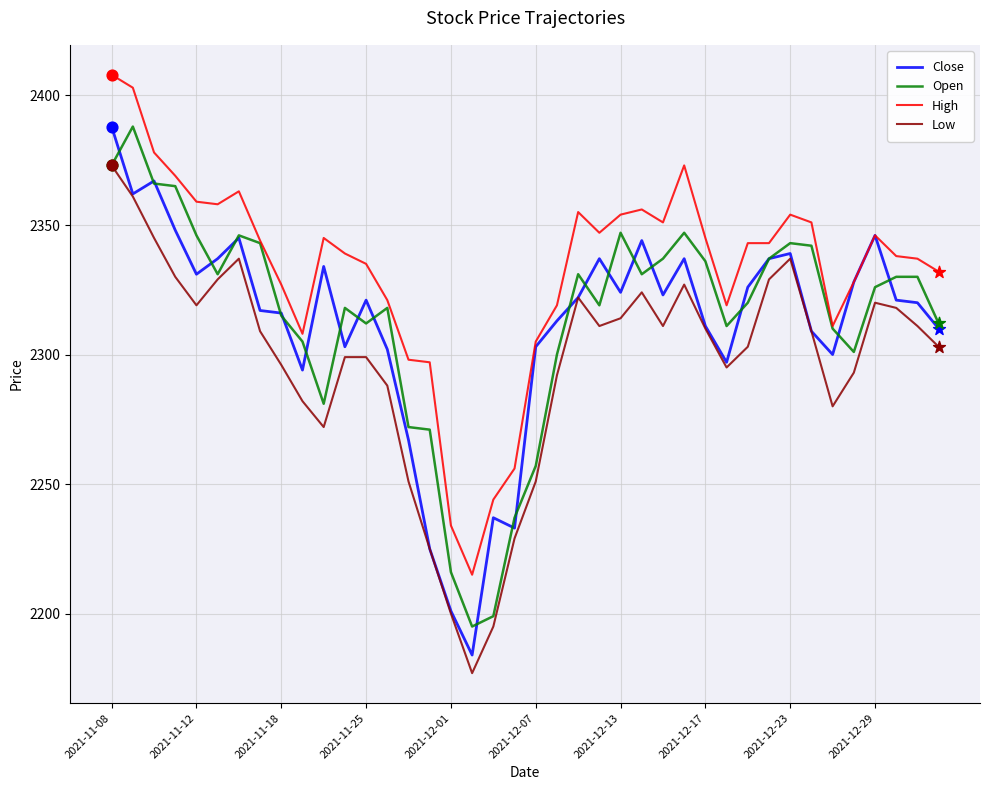

Which series has the largest total across all categories?

High